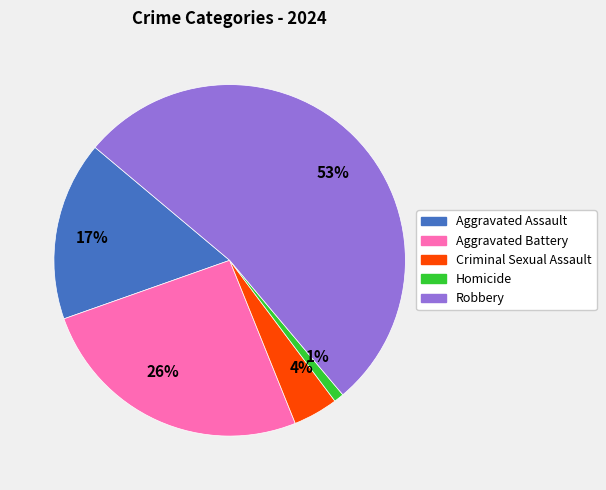

Do 26% and 53% together represent more than half of the pie?

Yes